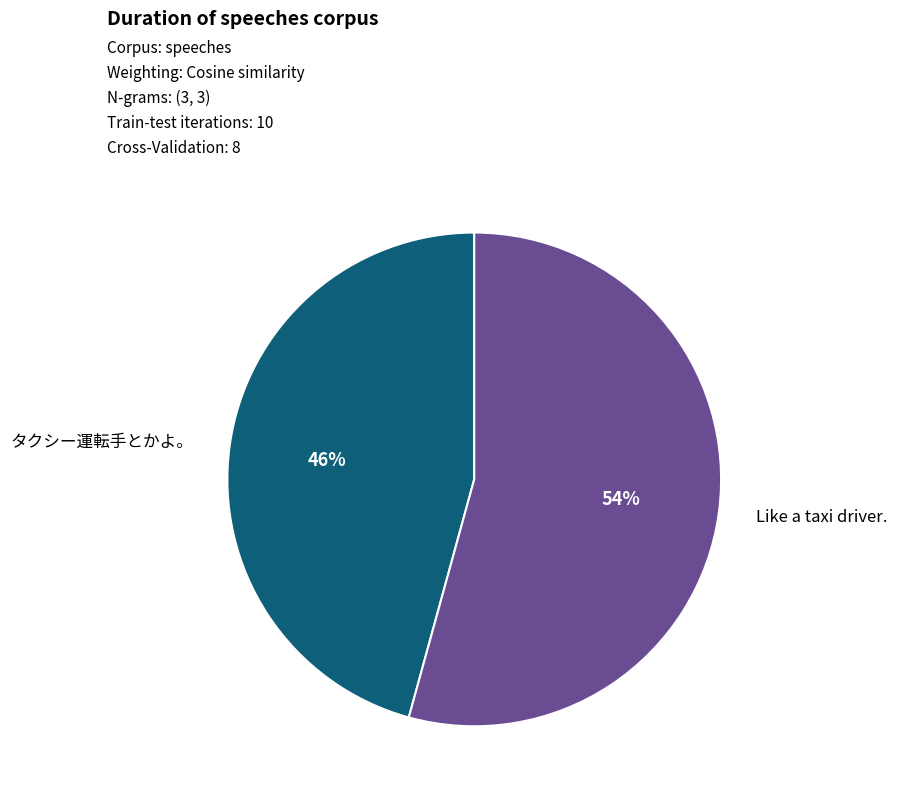

How many slices are in this pie chart?

2